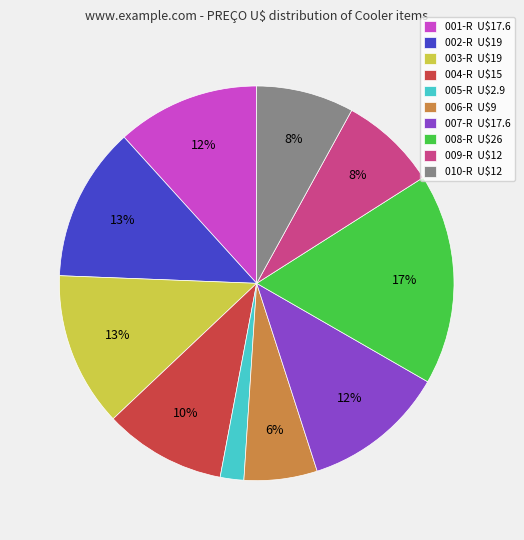

Approximately how many times larger is the value at 010-R compared to 004-R?

0.8